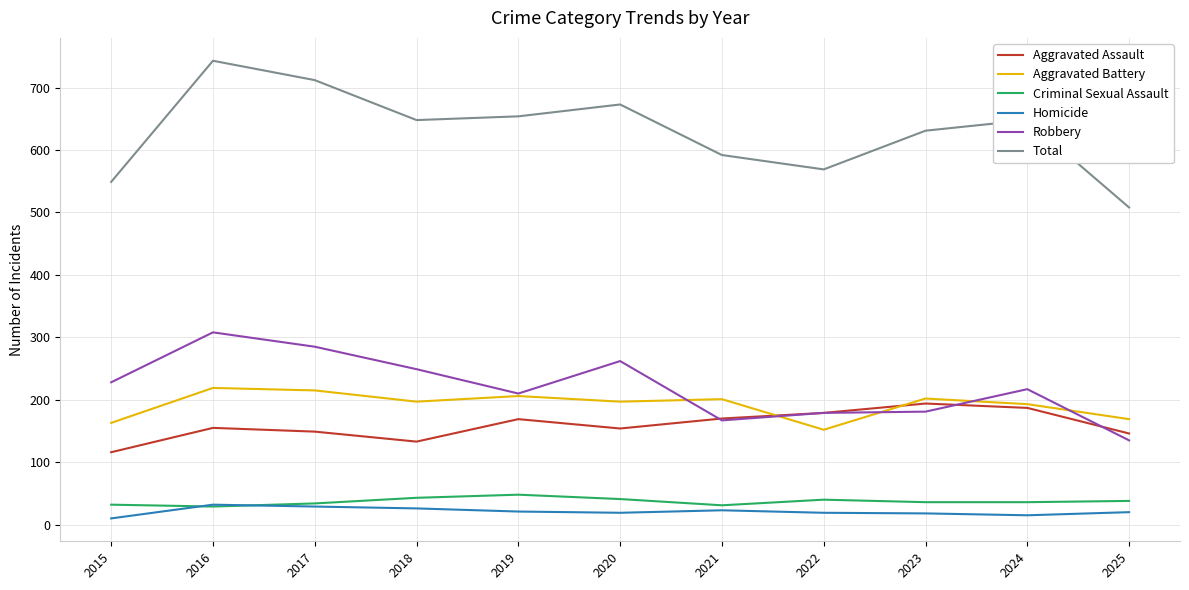

Is it true that Aggravated Assault equals 272 at 2020?

False